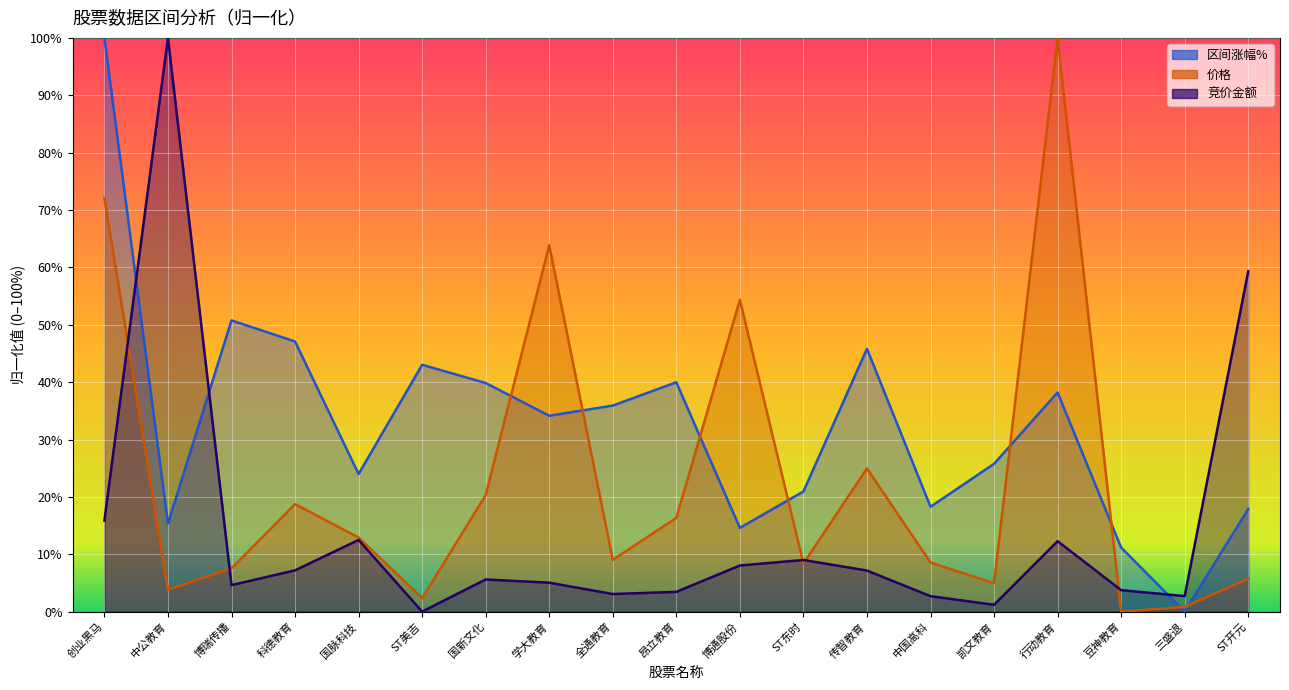

True or false: 价格 and 区间涨幅% cross at least once.

True